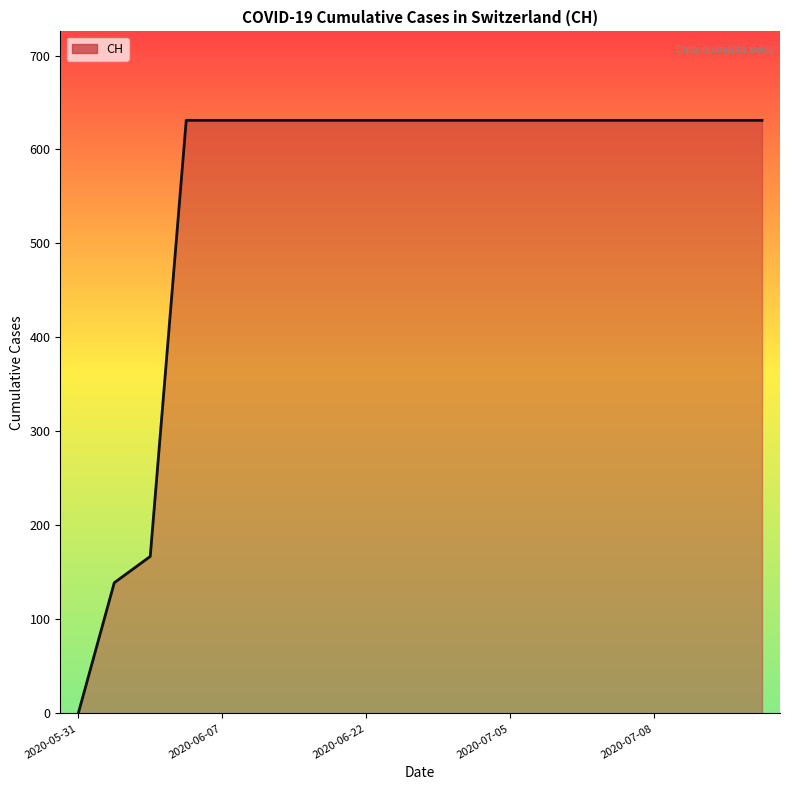

What is the average value?

552